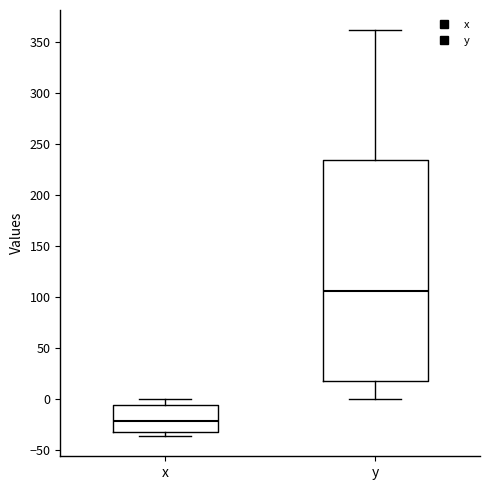

Reading left to right, read every box against the y-axis: the position of its median line, the range the box covers, and the ends of its whiskers. The values are not printed on the chart, so give them approximately, as read against the axis.

x: median -20, box -30 to -5, whiskers -35 to 0
y: median 105, box 20 to 235, whiskers 0 to 360